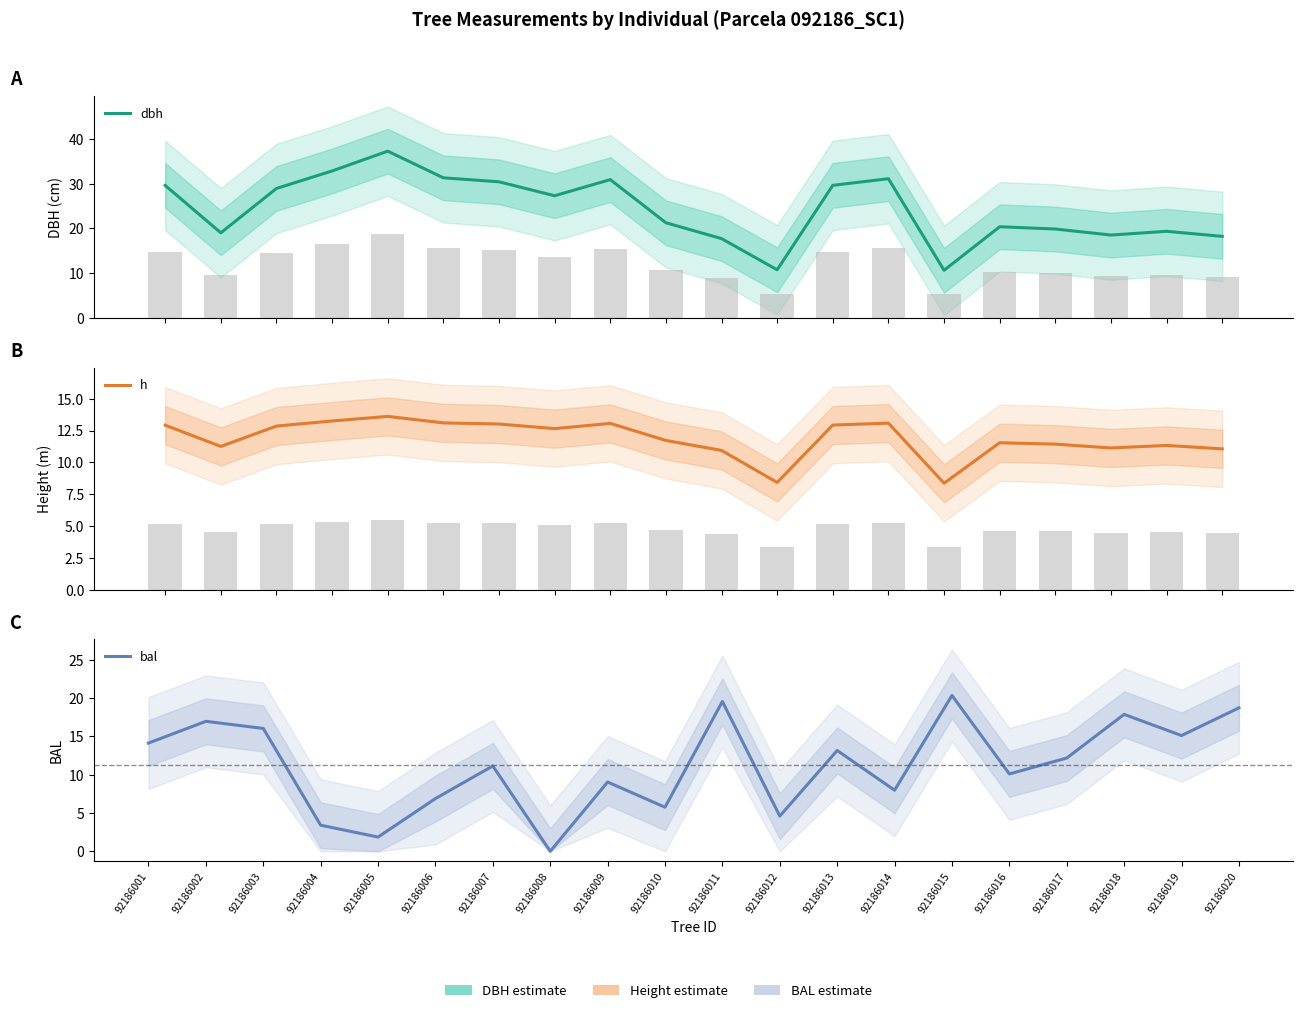

What is the spread (max minus min) of values at 92186013?

16.7